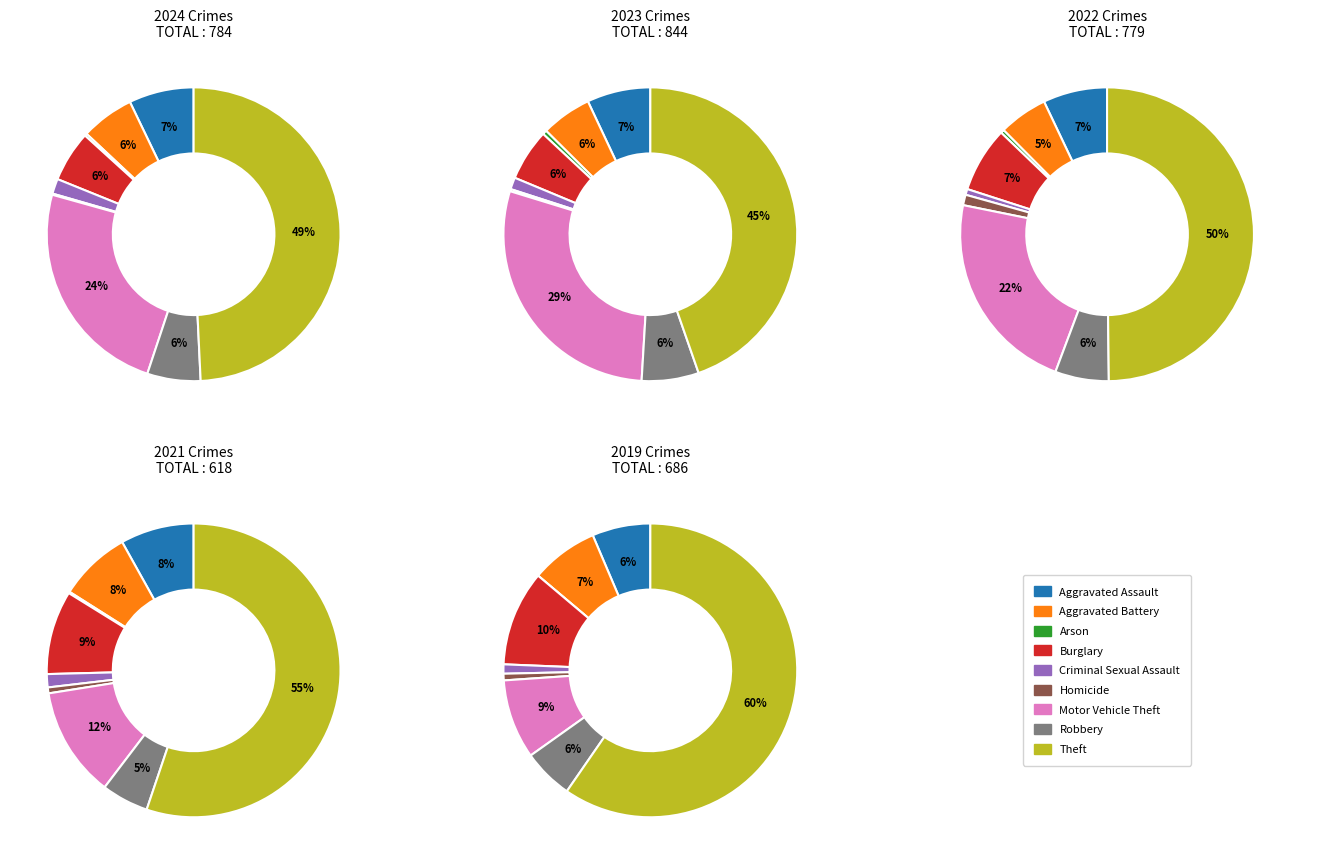

Does Homicide account for over 50% of the chart?

No